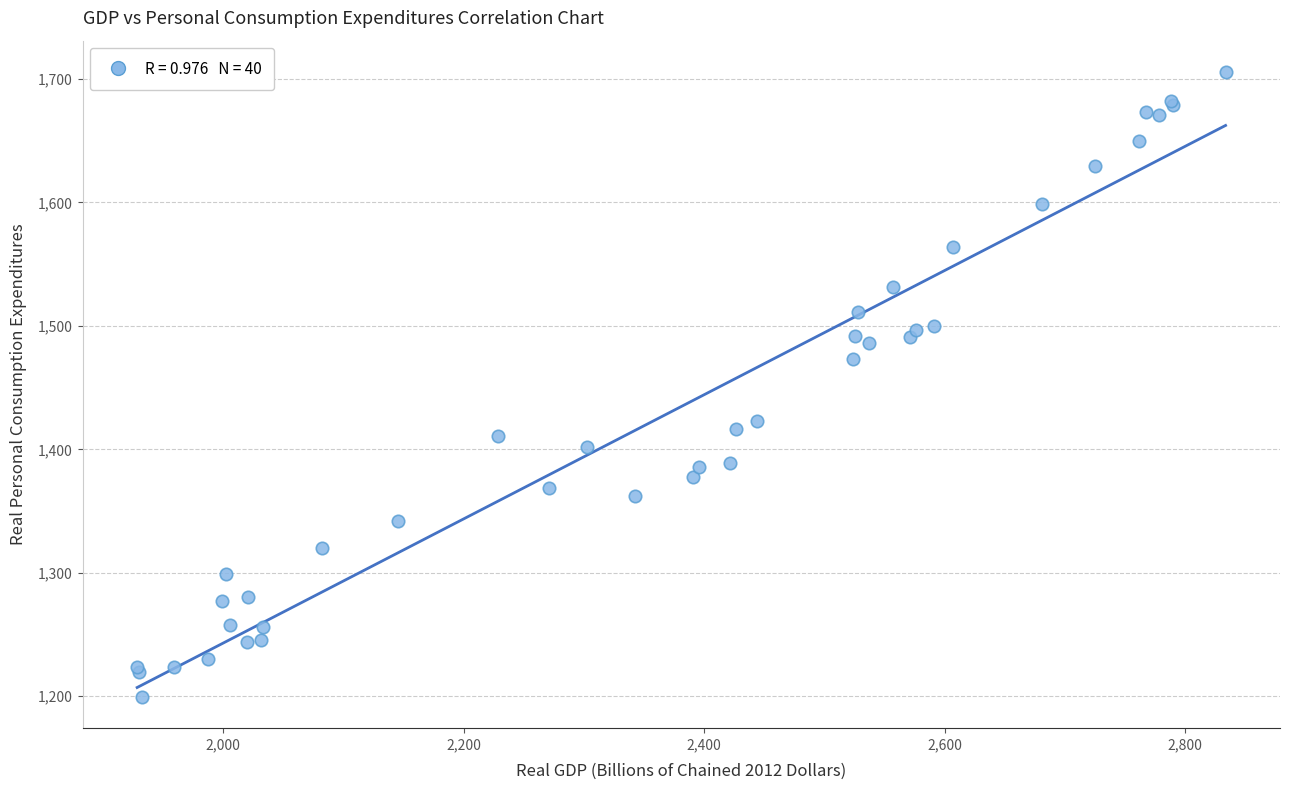

What Y value in the scatter plot is closest to 1452?

1473.3